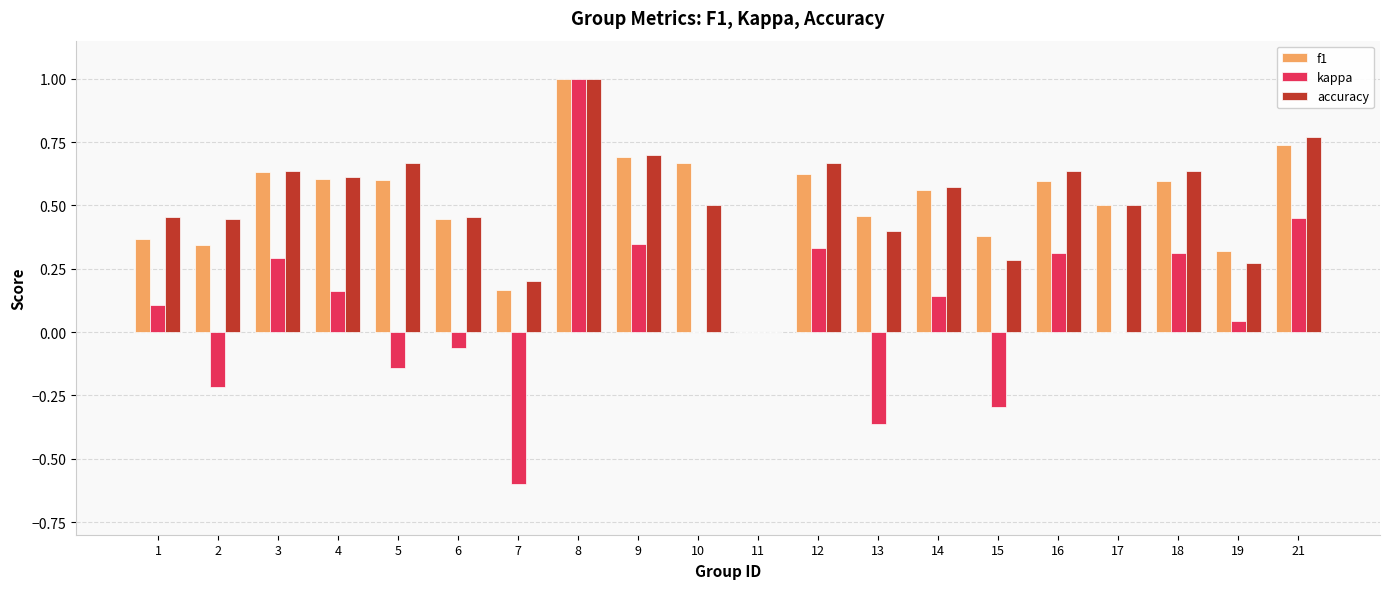

Are the bars grouped side by side (vs. stacked)?

Yes